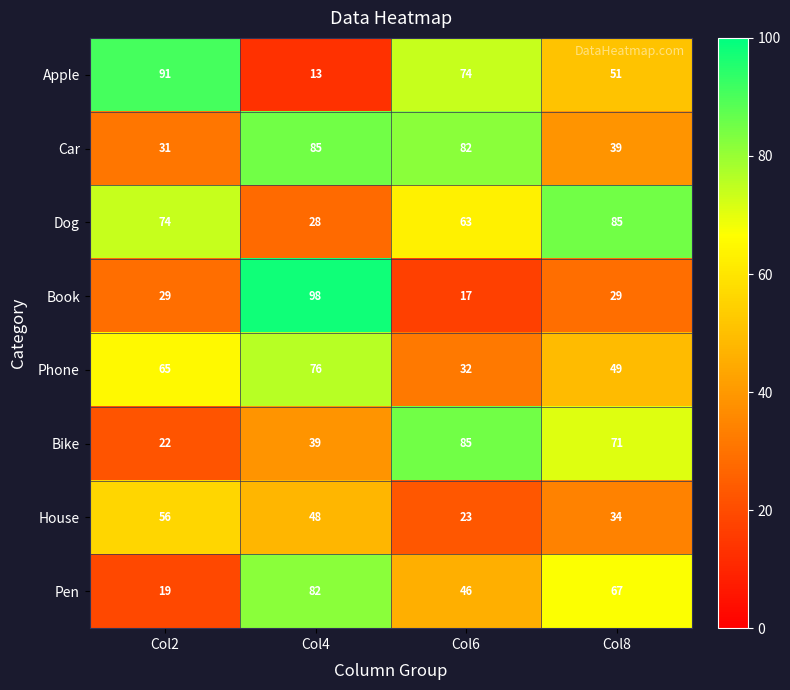

Rank the series at Col8 from highest to lowest value.

Dog, Bike, Pen, Apple, Phone, Car, House, Book